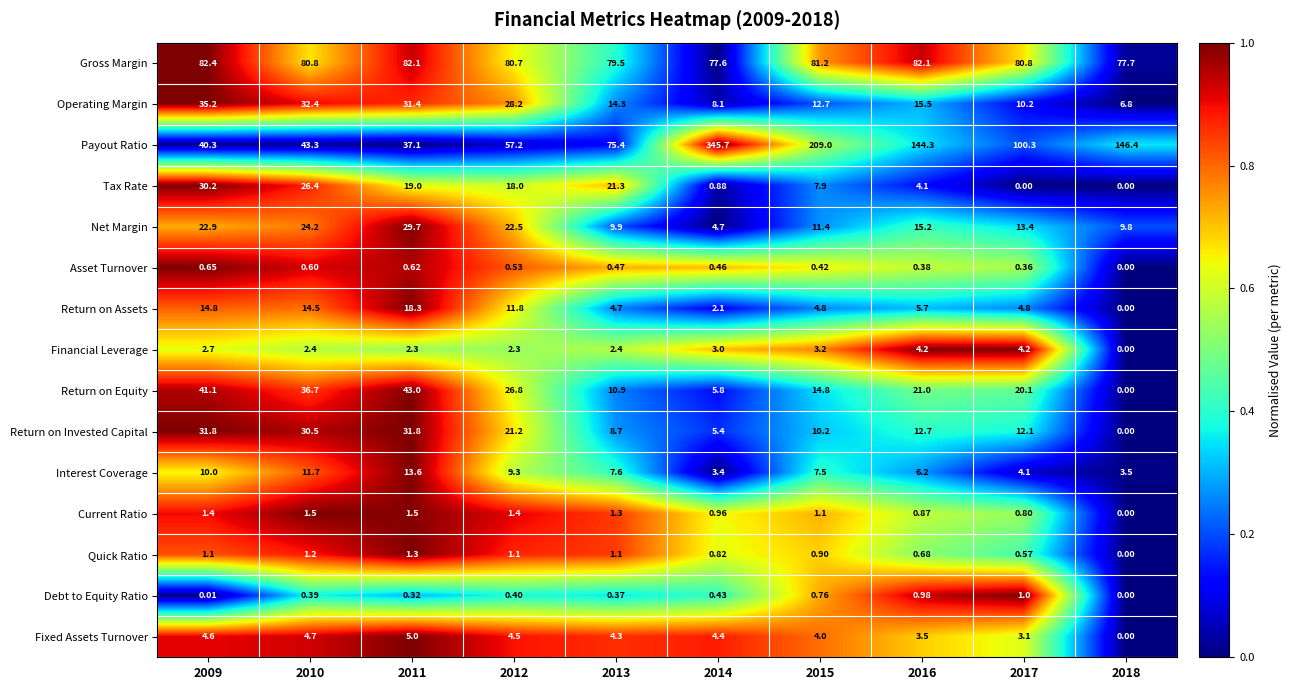

Which series has the largest total across all categories?

Payout Ratio